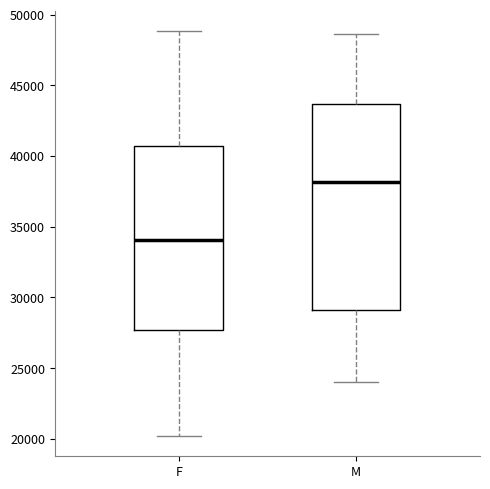

Reading left to right, transcribe this box plot: for each box, give where its median line is, the range the box spans, and where its two whiskers end, as read against the y-axis. The values are not printed on the chart, so give them approximately, as read against the axis.

F: median 34000, box 27500 to 40500, whiskers 20000 to 49000
M: median 38000, box 29000 to 43500, whiskers 24000 to 48500